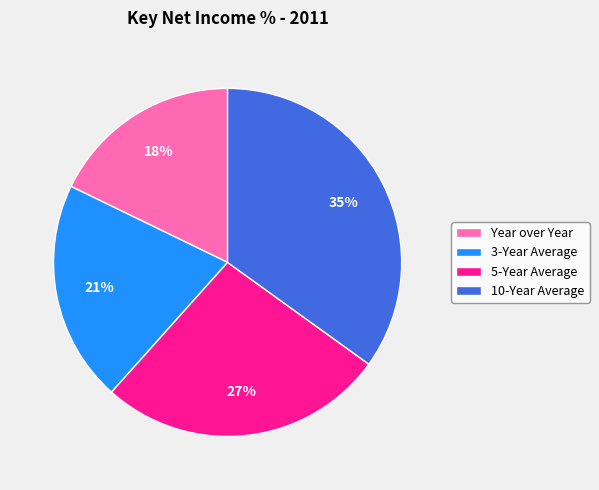

Is the sum of 10-Year Average and 5-Year Average greater than half?

Yes